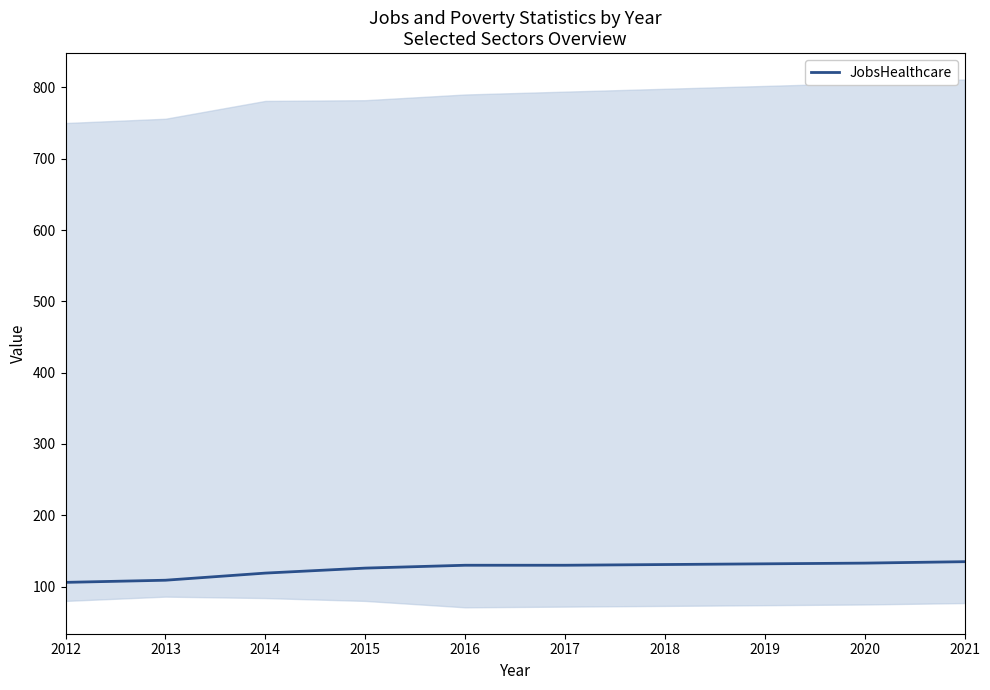

How many lines are shown in the chart?

1